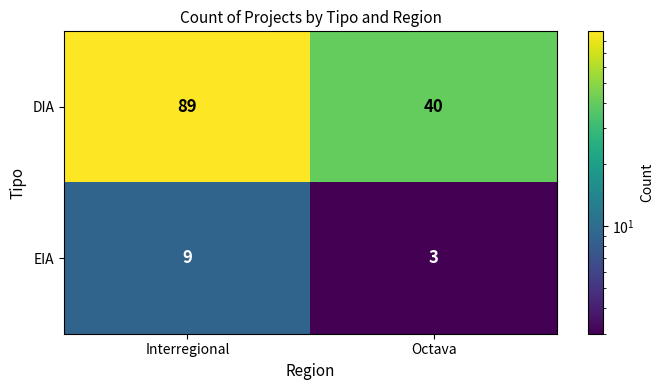

True or false: EIA has a value of 3 at Octava.

True